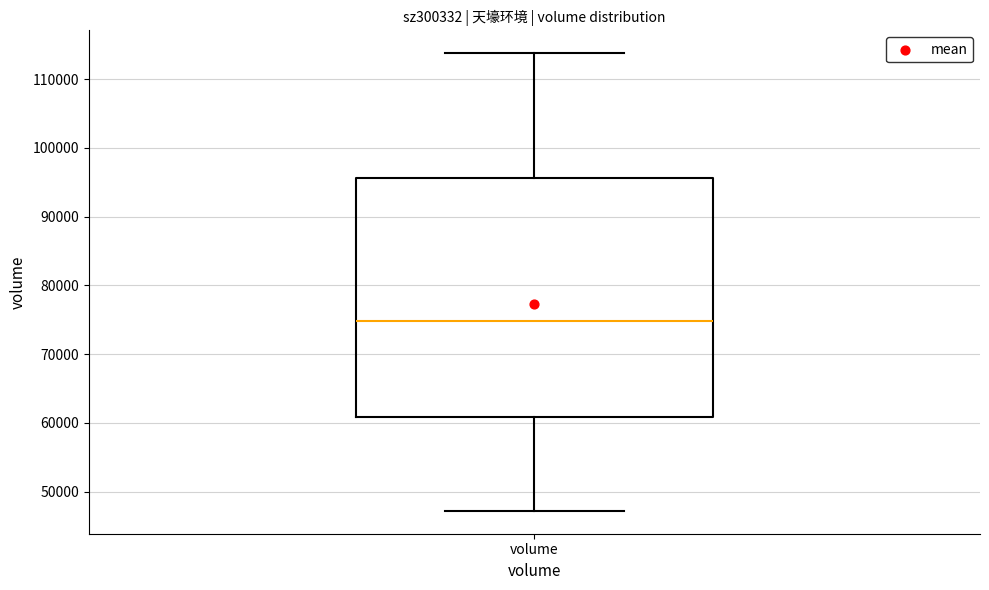

Transcribe this box plot: give where the median line is, the range the box spans, and where the two whiskers end, as read against the y-axis. The values are not printed on the chart, so give them approximately, as read against the axis.

median 75000, box 61000 to 96000, whiskers 47000 to 114000